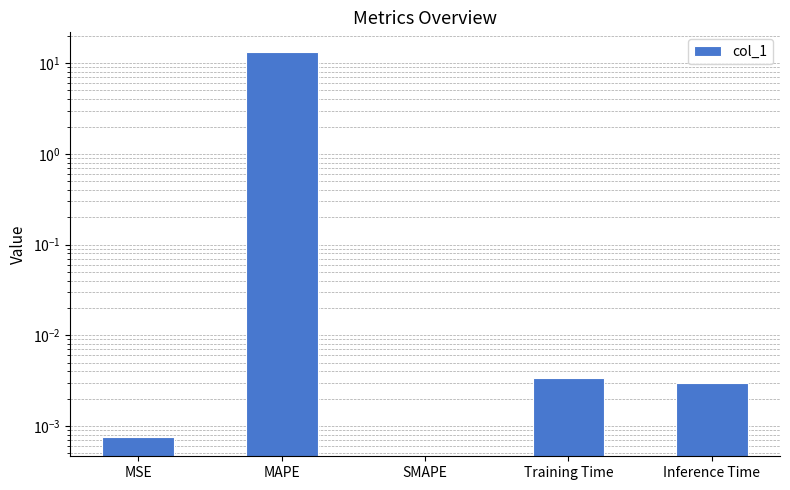

How many data points does each series have?

5